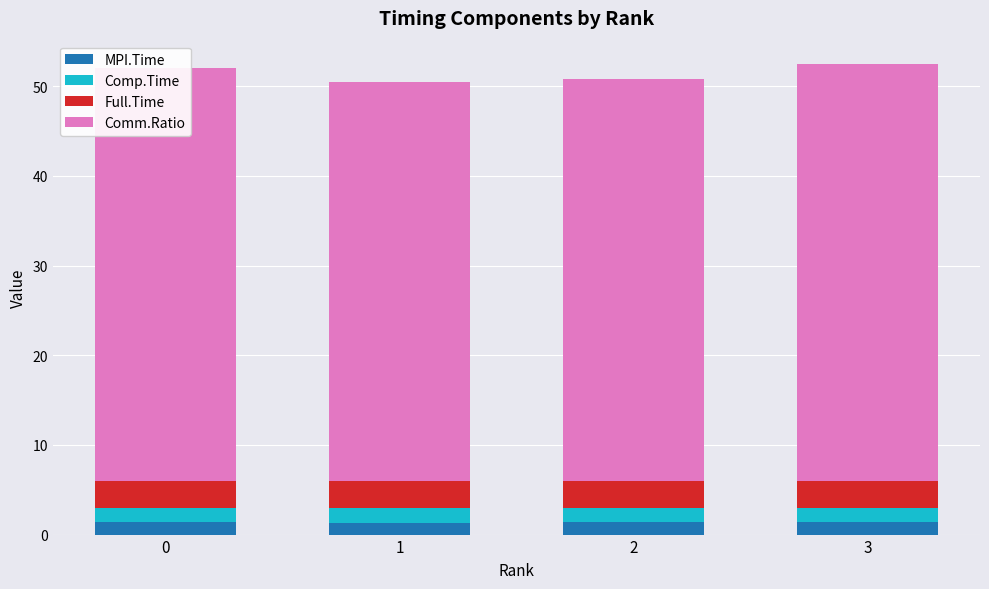

What is the highest value of the MPI.Time series?

1.4